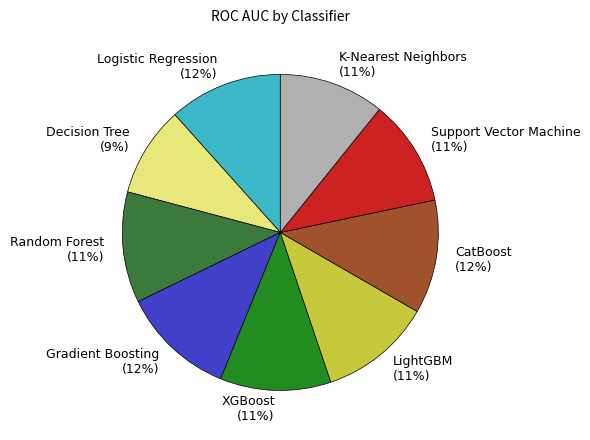

To the nearest percent, what is the average slice percentage?

11%